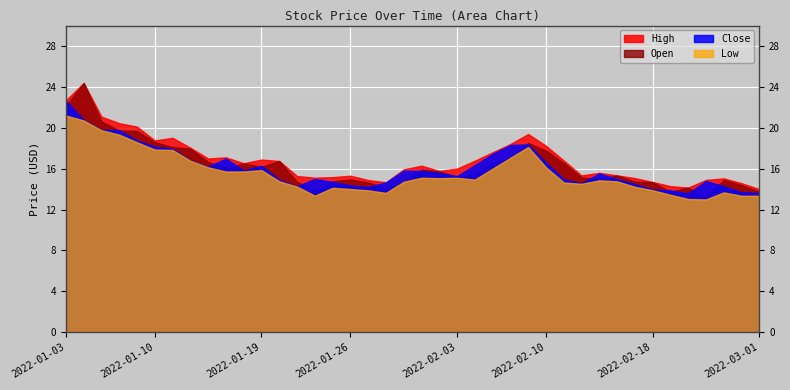

What is the label of the 31st point from the left?

2022-02-15